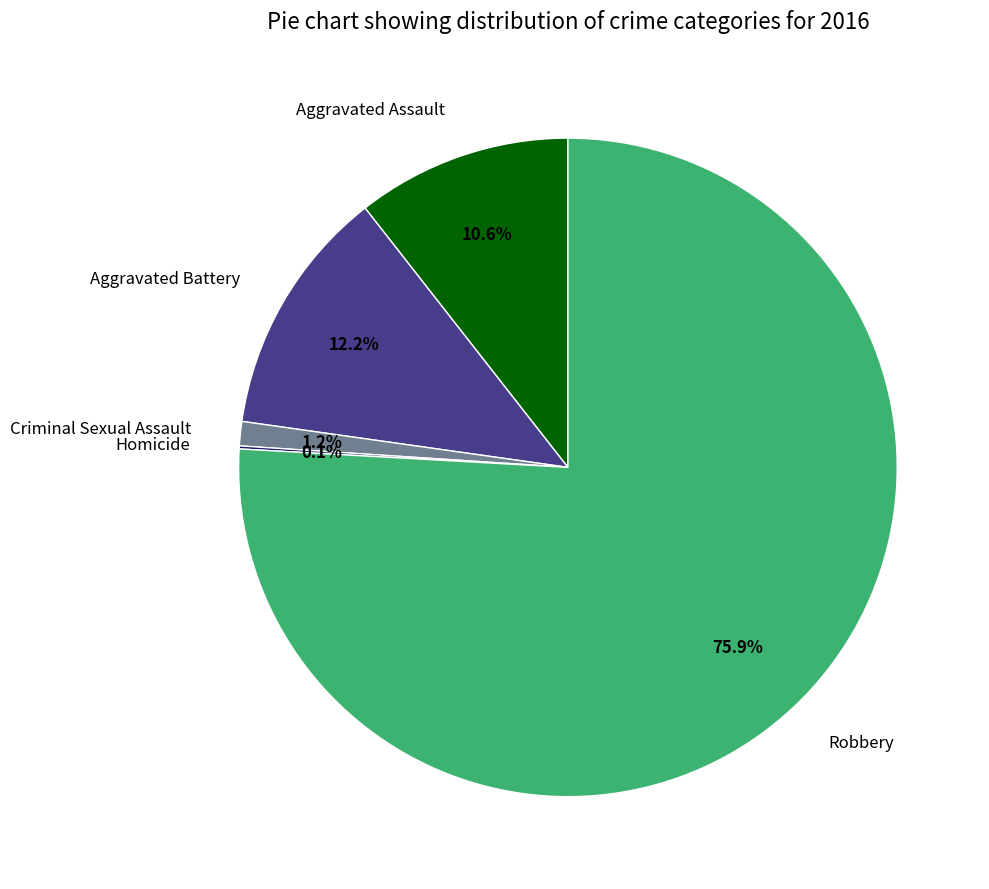

To the nearest percent, what percentage of the pie is Aggravated Assault?

11%